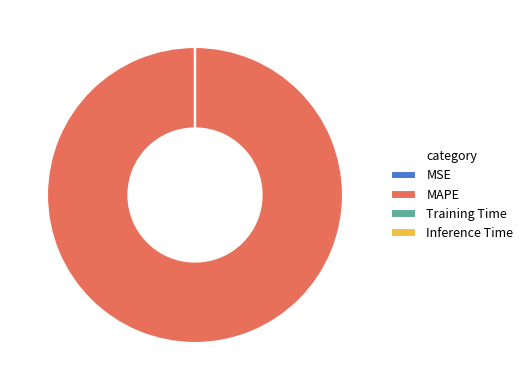

Is it true that MAPE is 100% of the pie?

True